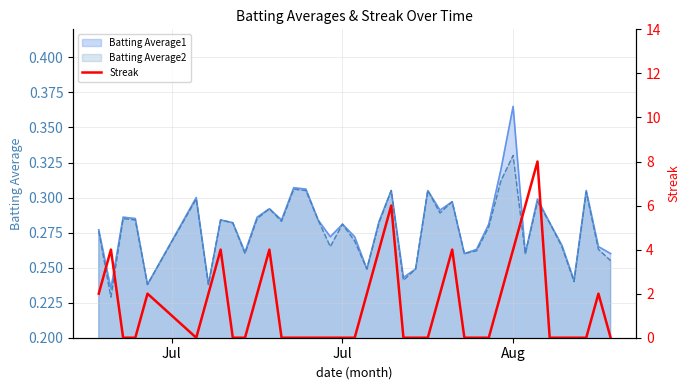

Does the chart display data point markers on the line(s)?

No